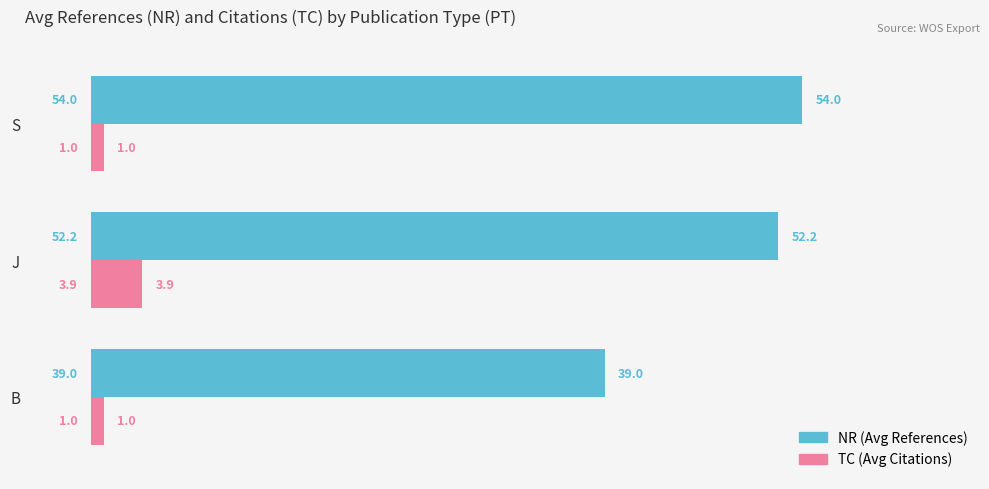

What value does the TC (Avg Citations) series have at B?

1.0